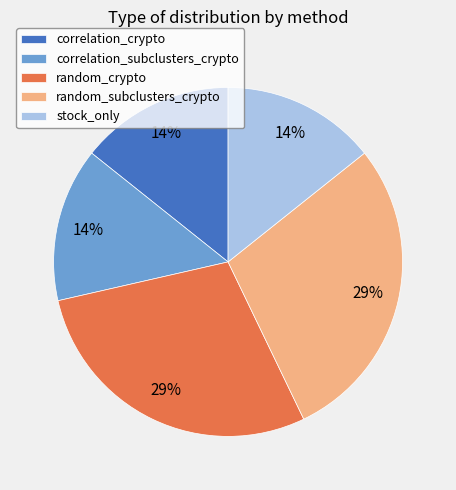

Do random_subclusters_crypto and random_crypto together represent more than half of the pie?

Yes